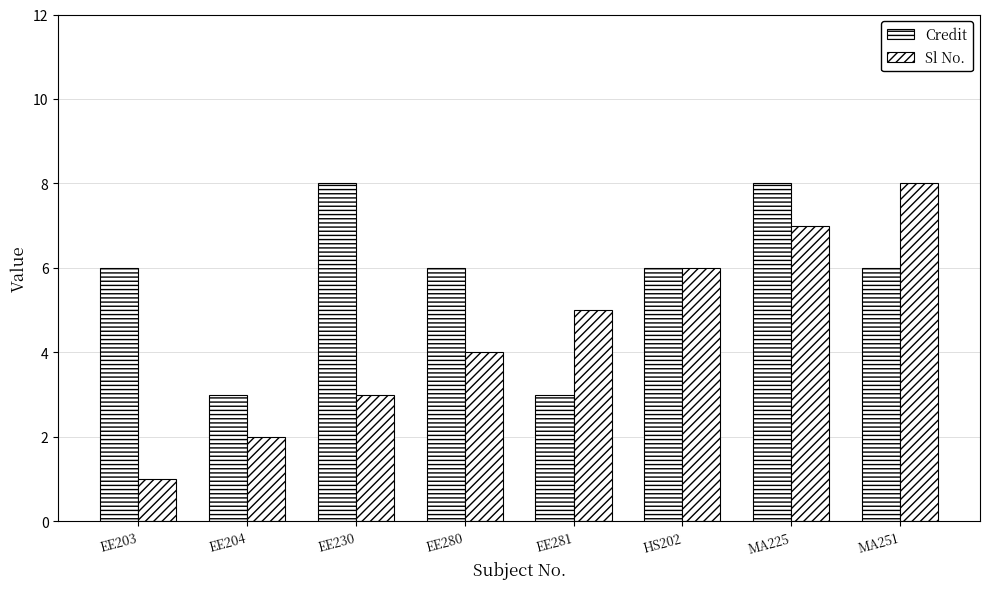

What is the sum of all Credit values?

46